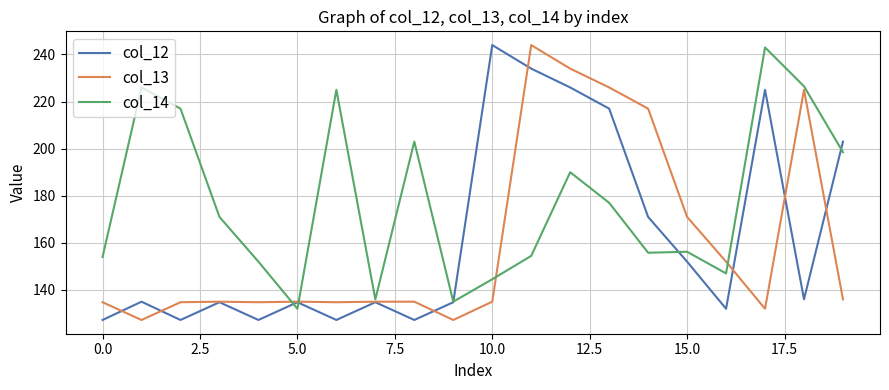

What is the maximum value shown in the chart?

244.0